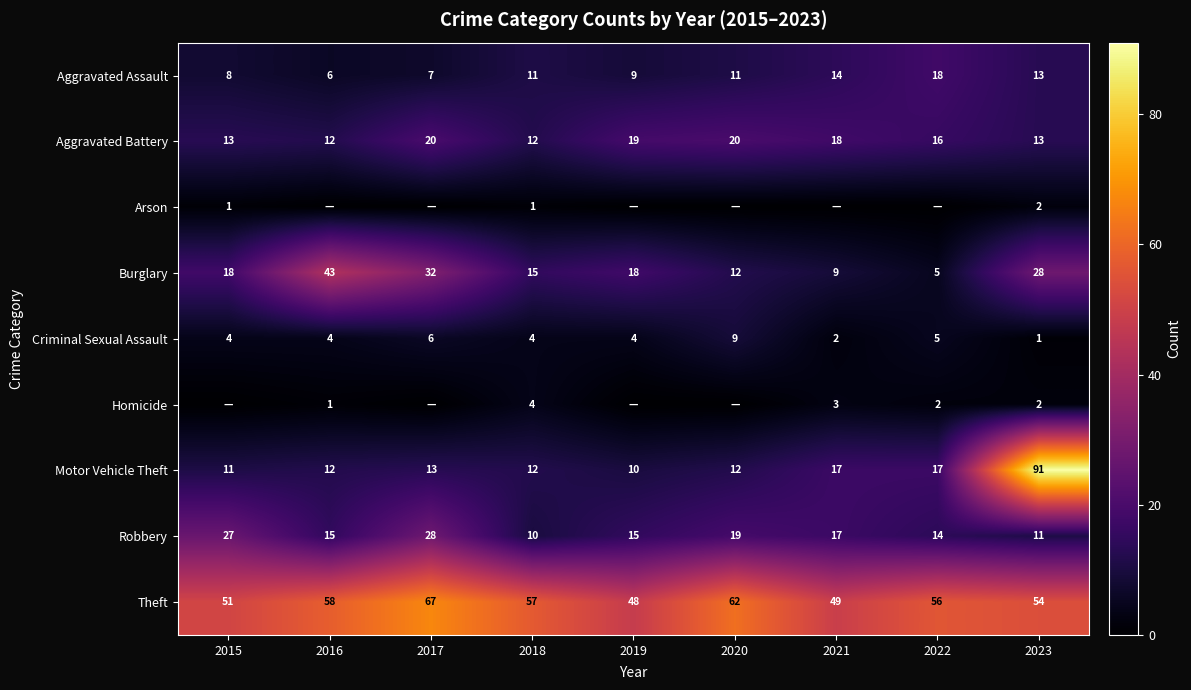

What is the difference between the Motor Vehicle Theft values at 2016 and 2017?

1